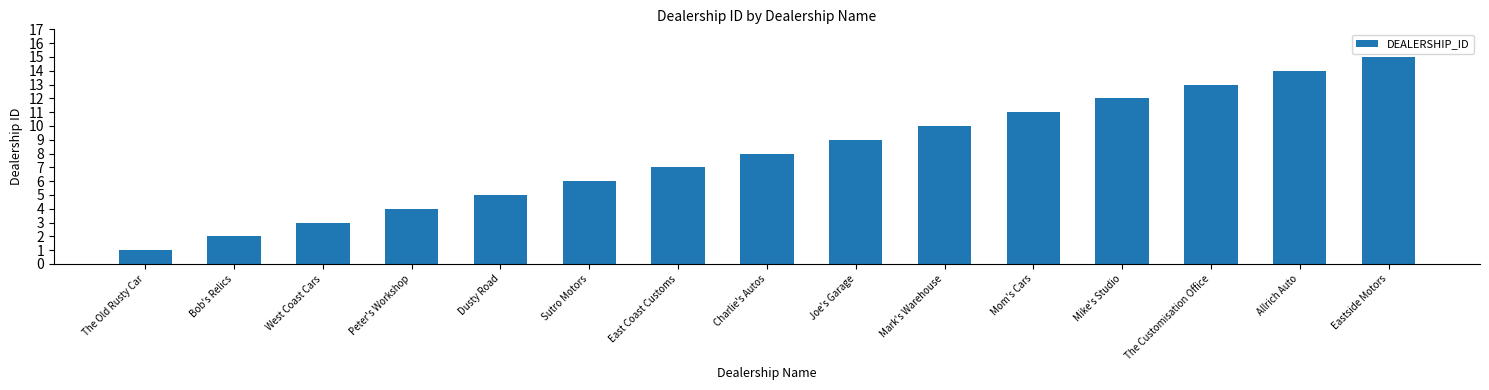

What is the difference between the second highest and second lowest values?

12